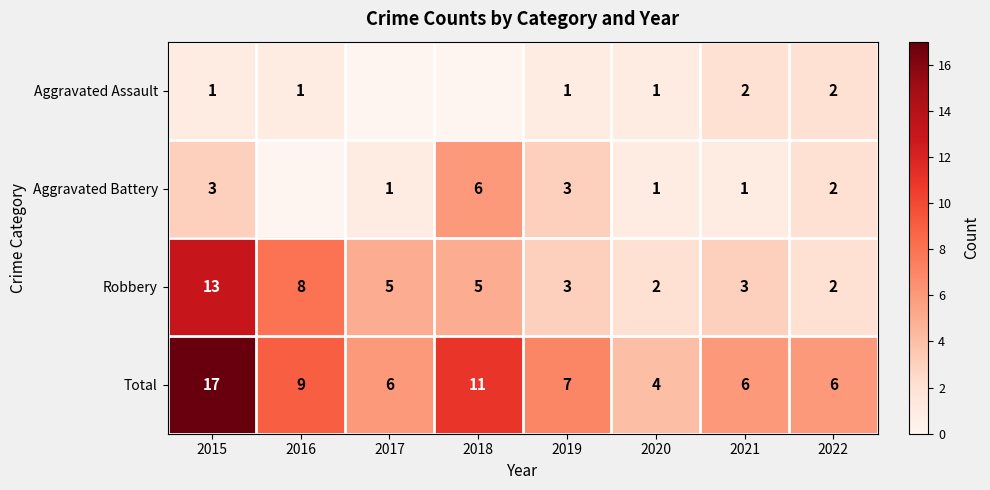

Where does the Total series first go above 7?

2015